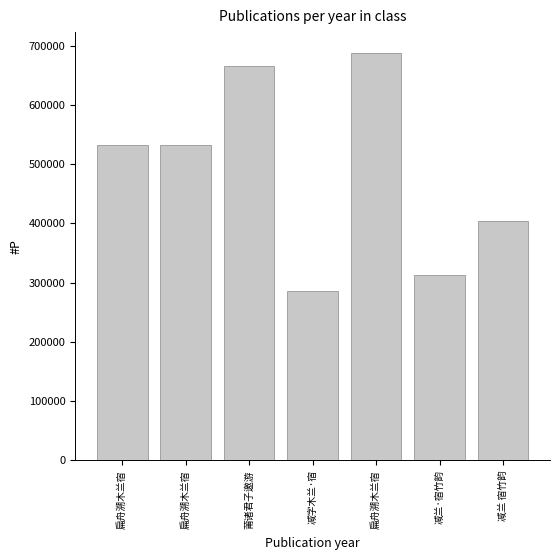

At which label does the data first exceed 532364?

扁舟溯木兰宿